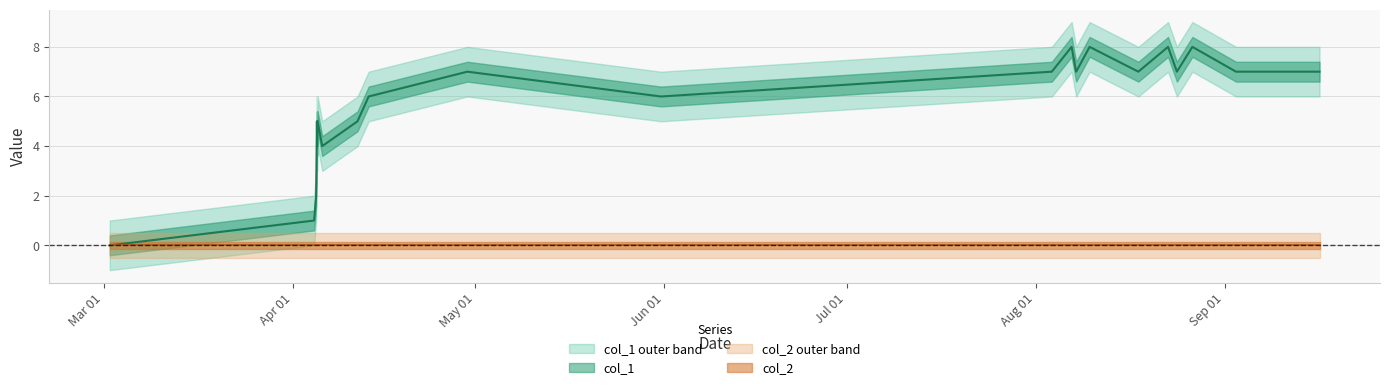

The value at Mar 01 is -5. True or false?

False